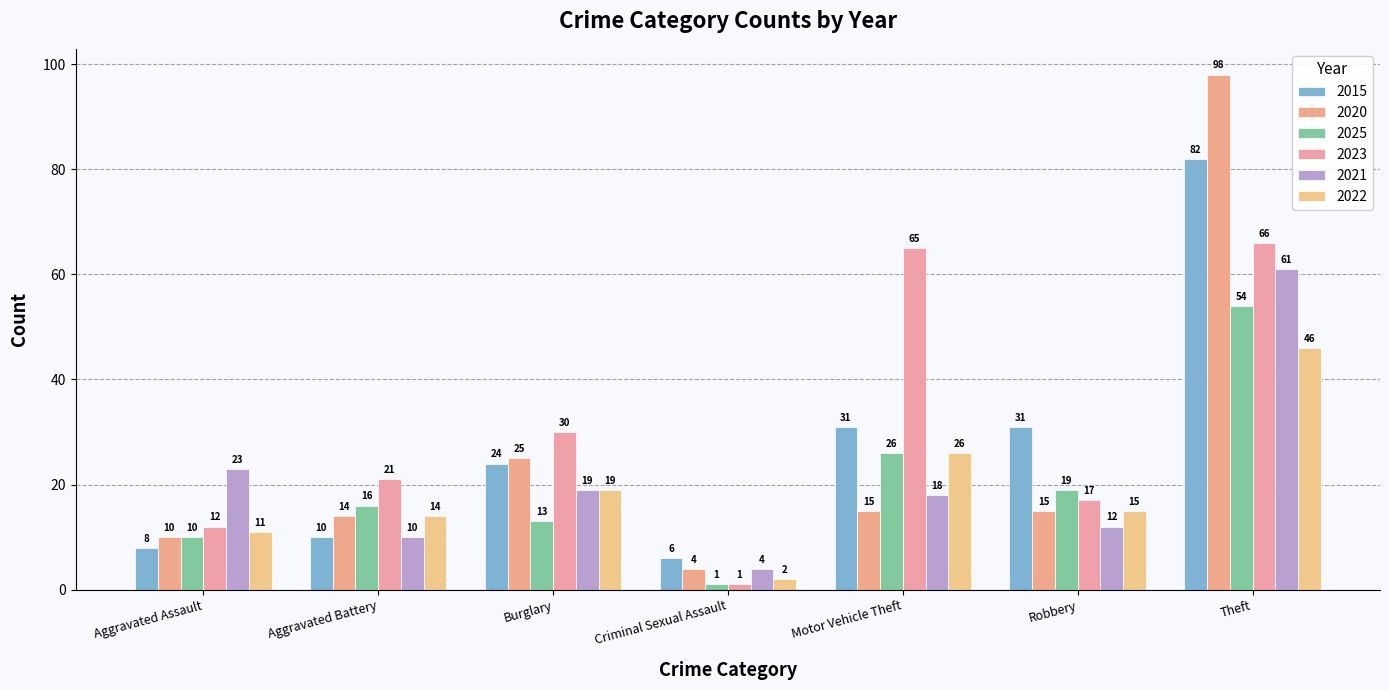

What position from the right is Criminal Sexual Assault?

4